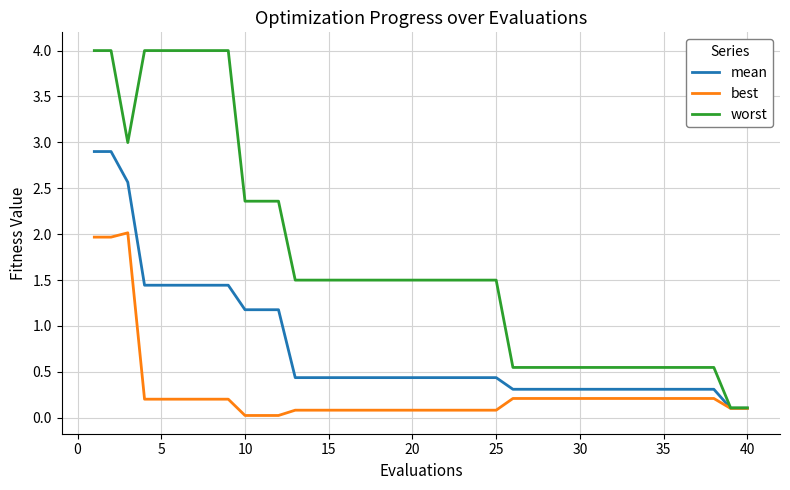

What is the average value of the worst series?

1.7